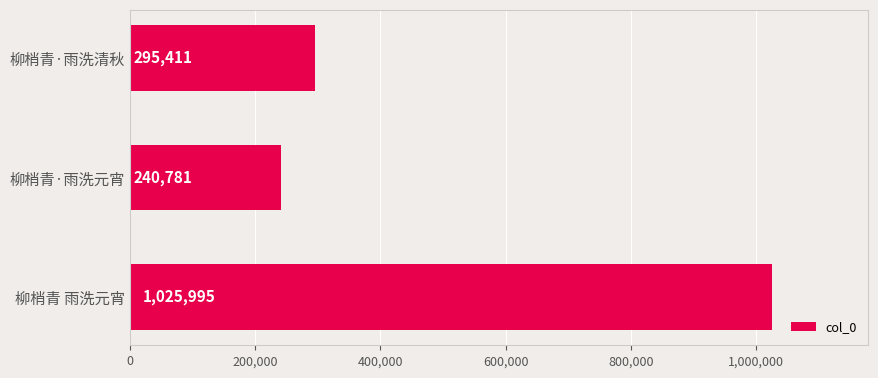

What is the greatest value displayed?

1025995